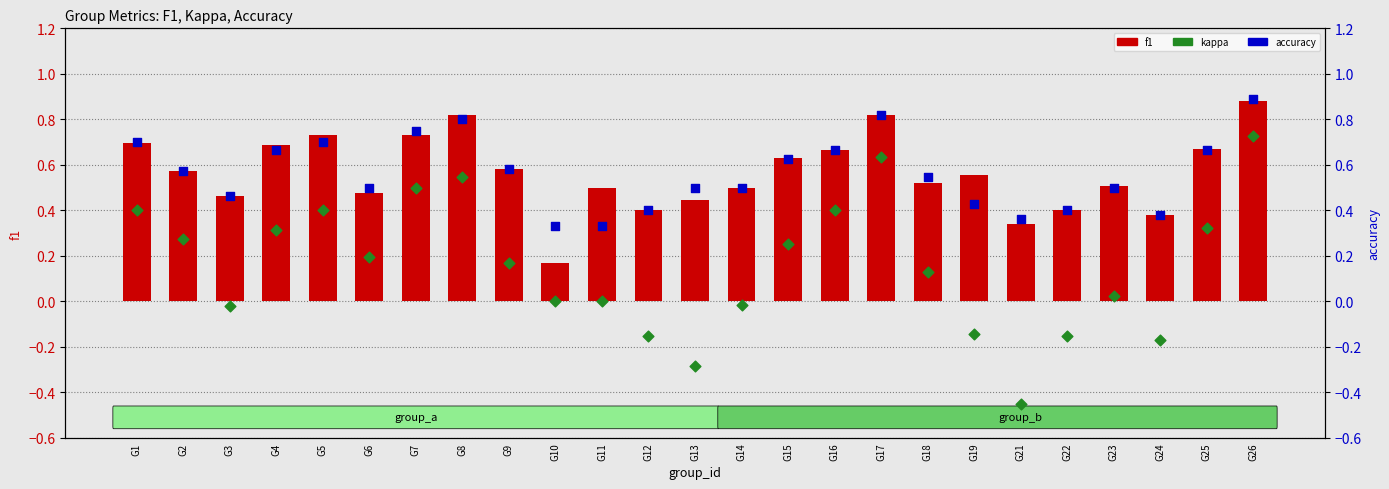

Which series contains the highest Y value?

accuracy